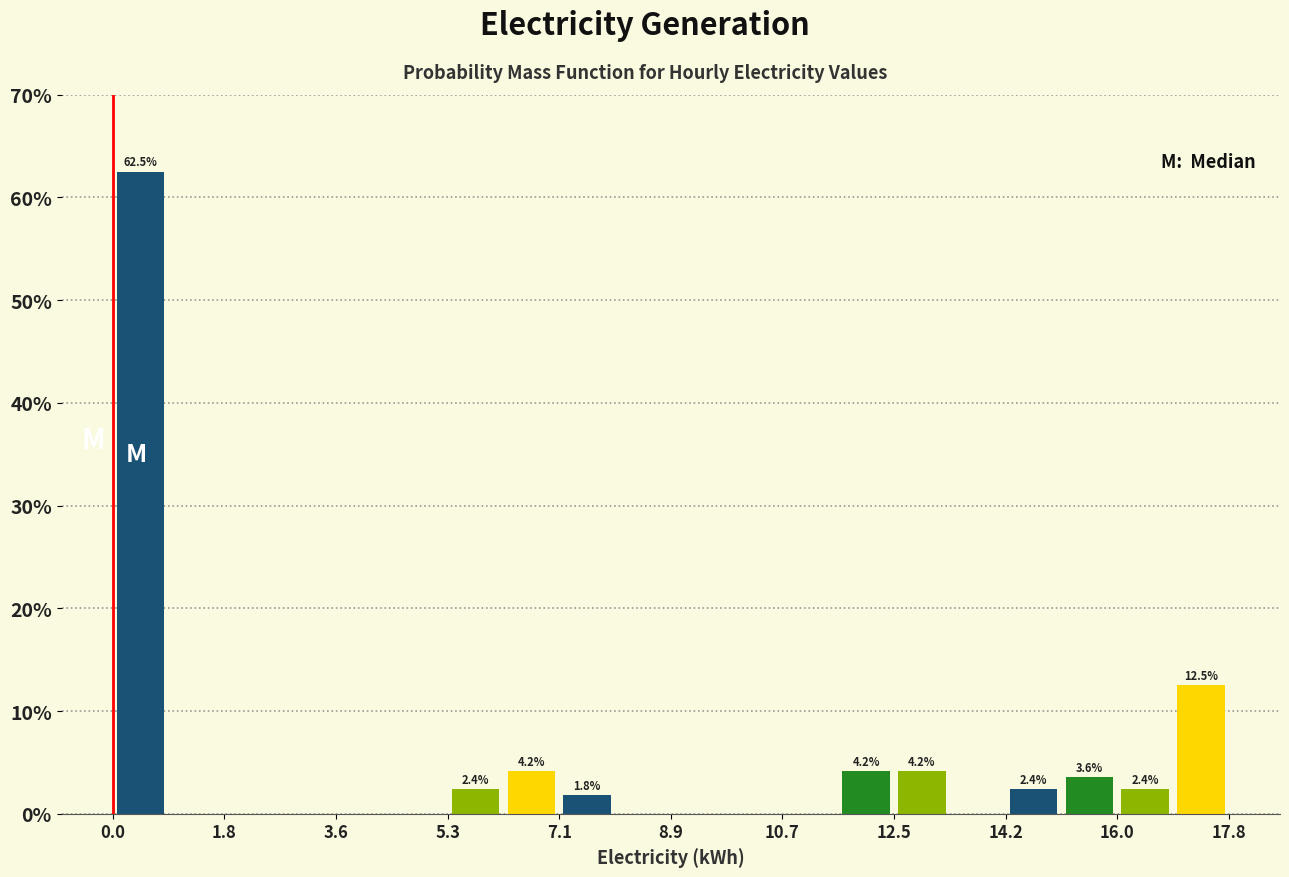

Over which range of the x-axis is the bar tallest?

0.0 to 0.8